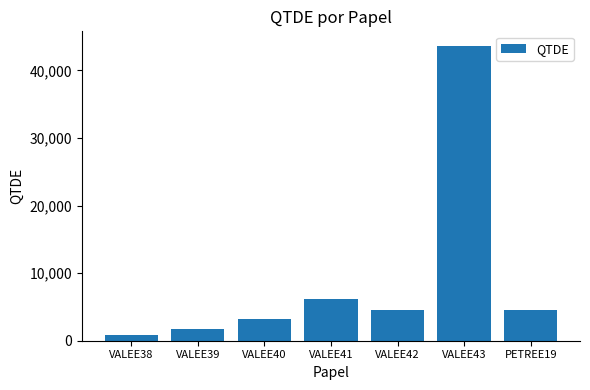

What is the change in value from VALEE38 to VALEE40?

+2400